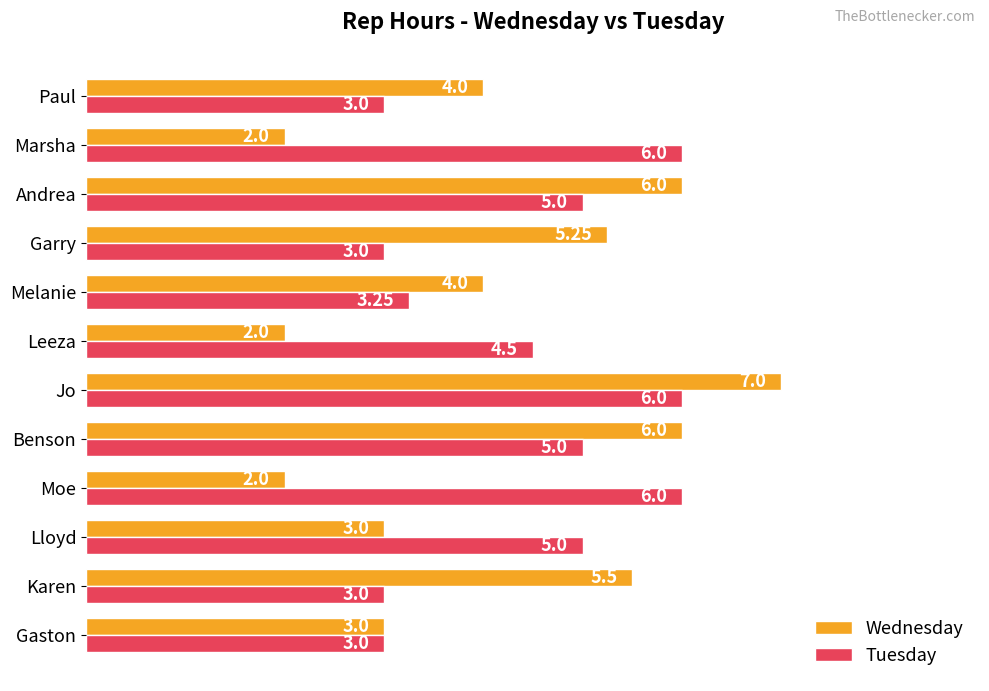

Rank the series by their maximum value, from highest to lowest.

Wednesday, Tuesday